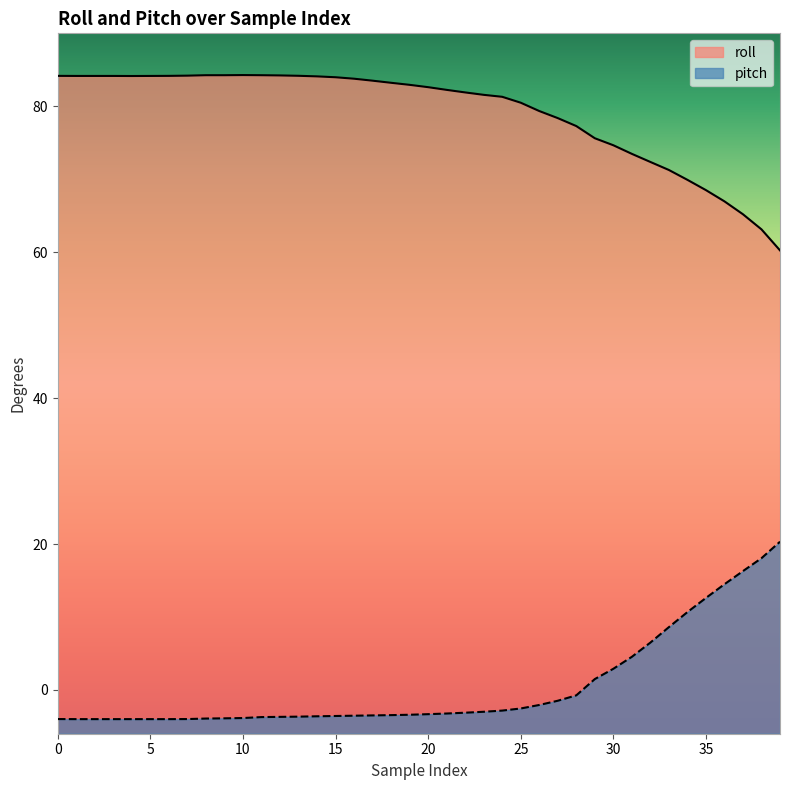

Which category has the highest value in the roll series?

10